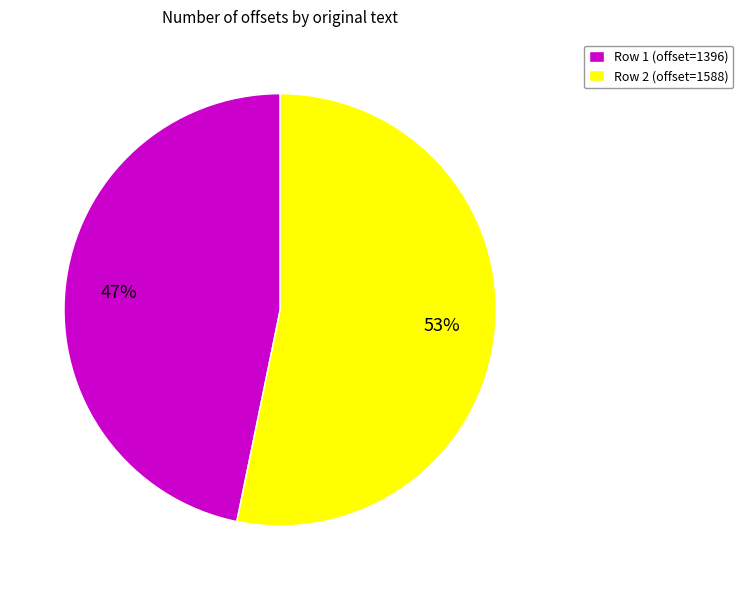

Which category has the smallest portion of the pie?

Row 1 (offset=1396)